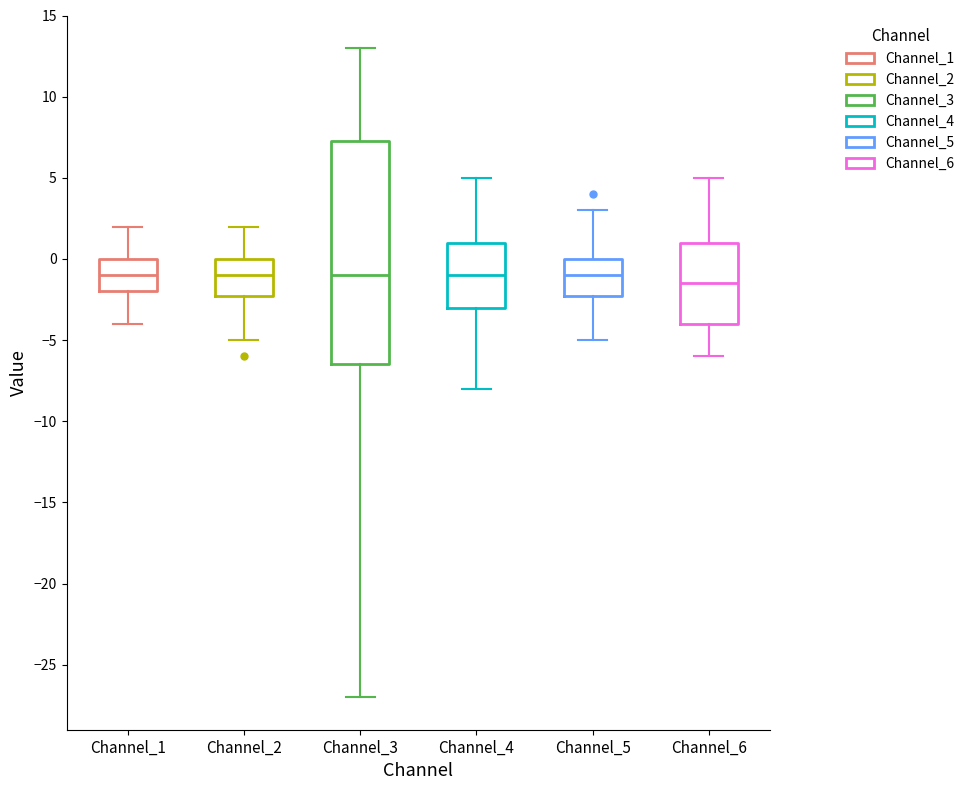

Reading left to right, transcribe this box plot: for each box, give where its median line is, the range the box spans, and where its two whiskers end, as read against the y-axis. The values are not printed on the chart, so give them approximately, as read against the axis.

Channel_1: median -1.0, box -2.0 to 0.0, whiskers -4.0 to 2.0
Channel_2: median -1.0, box -2.0 to 0.0, whiskers -5.0 to 2.0
Channel_3: median -1.0, box -6.5 to 7.5, whiskers -27.0 to 13.0
Channel_4: median -1.0, box -3.0 to 1.0, whiskers -8.0 to 5.0
Channel_5: median -1.0, box -2.0 to 0.0, whiskers -5.0 to 3.0
Channel_6: median -1.5, box -4.0 to 1.0, whiskers -6.0 to 5.0